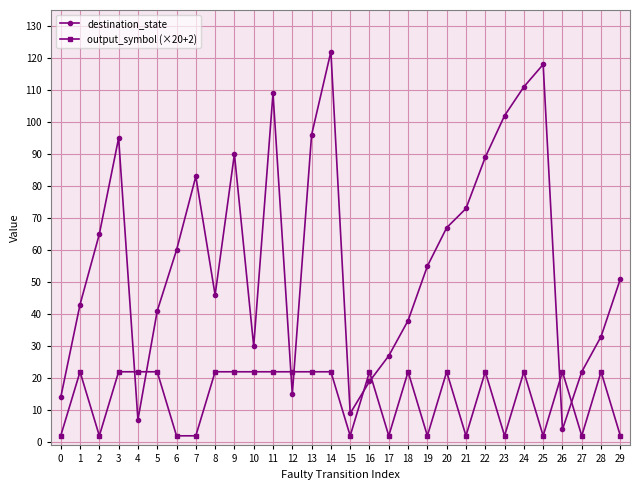

The output_symbol (×20+2) series shows 22 at 9. True or false?

True